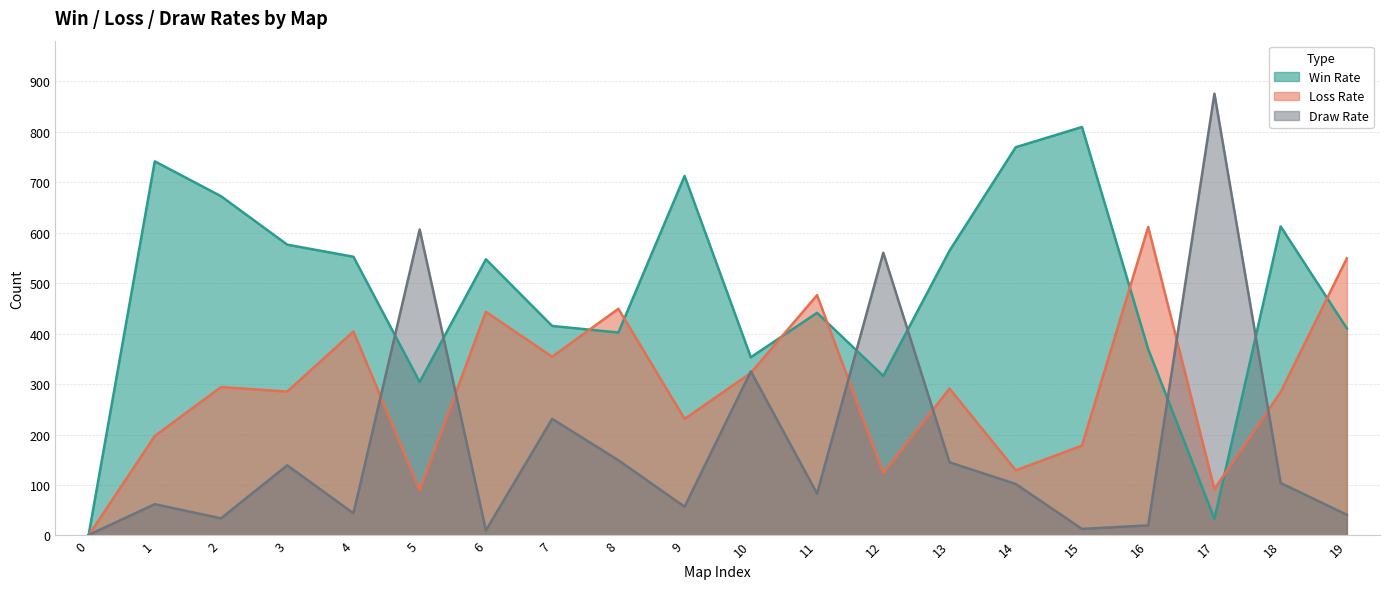

The value of Draw Rate at 17 is 875. True or false?

True